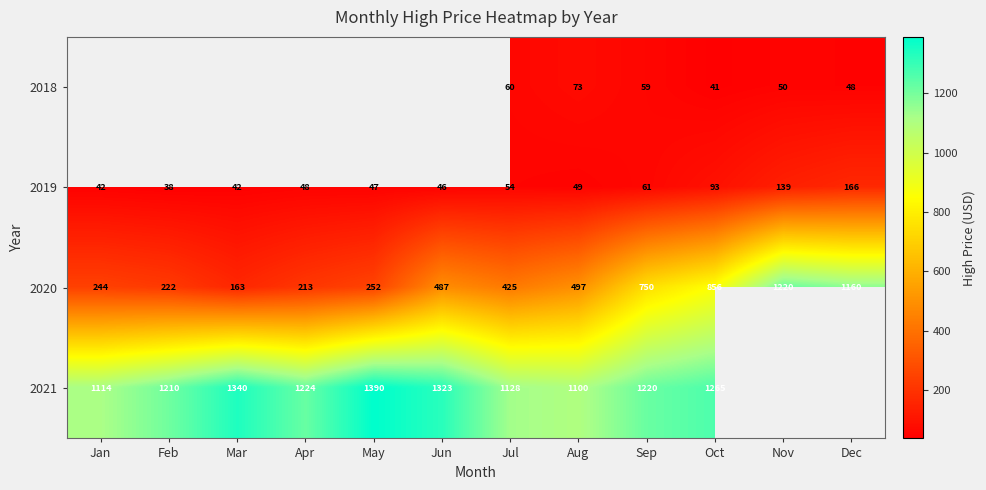

At which label does 2020 reach its peak?

Nov